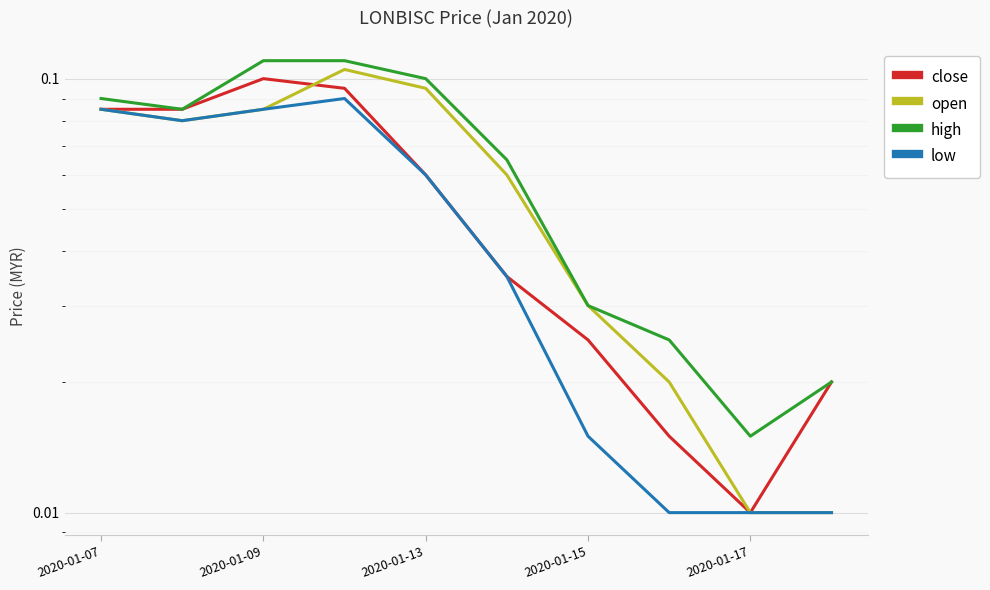

Count the number of data series in this chart.

4